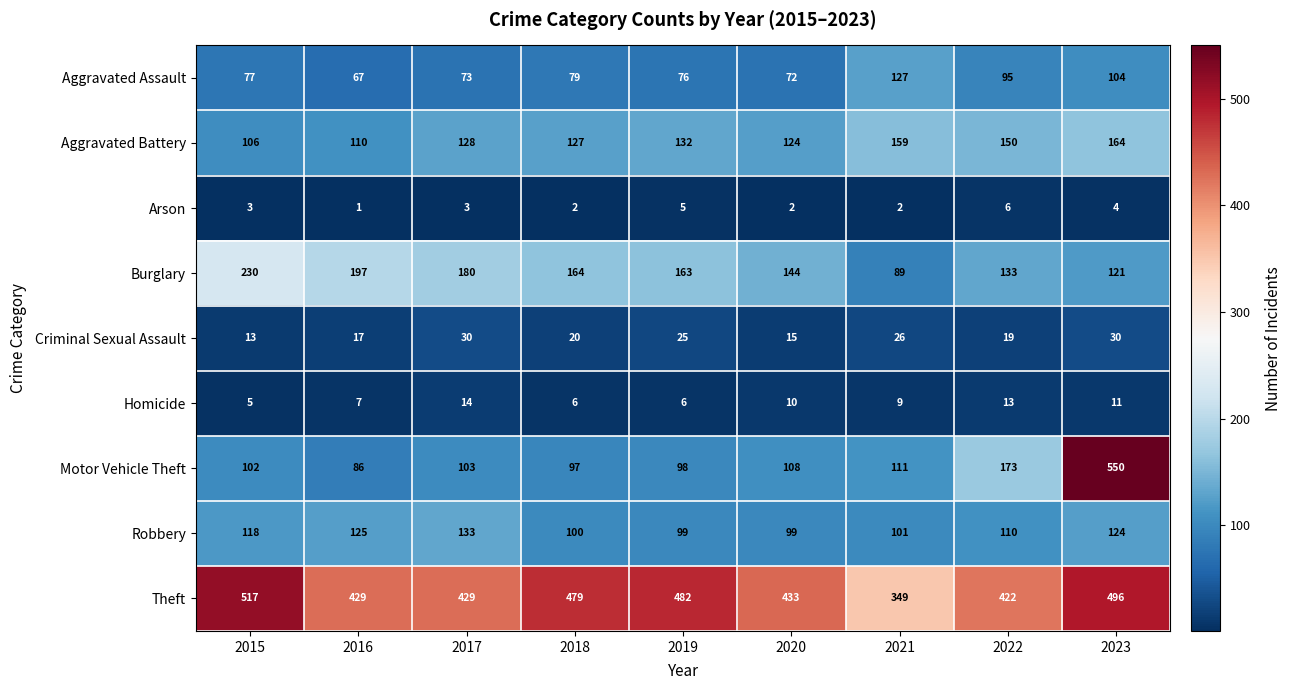

The Motor Vehicle Theft series shows 97 at 2018. True or false?

True